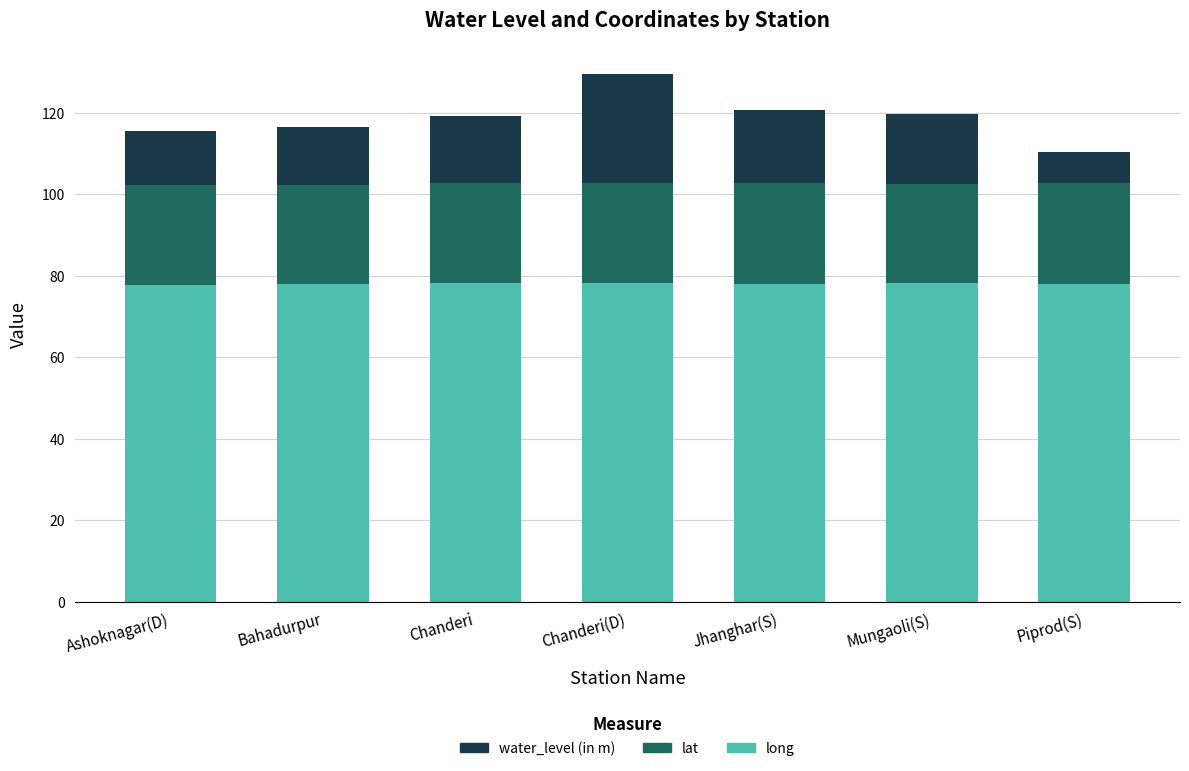

At which category is the sum across all series the highest?

Chanderi(D)